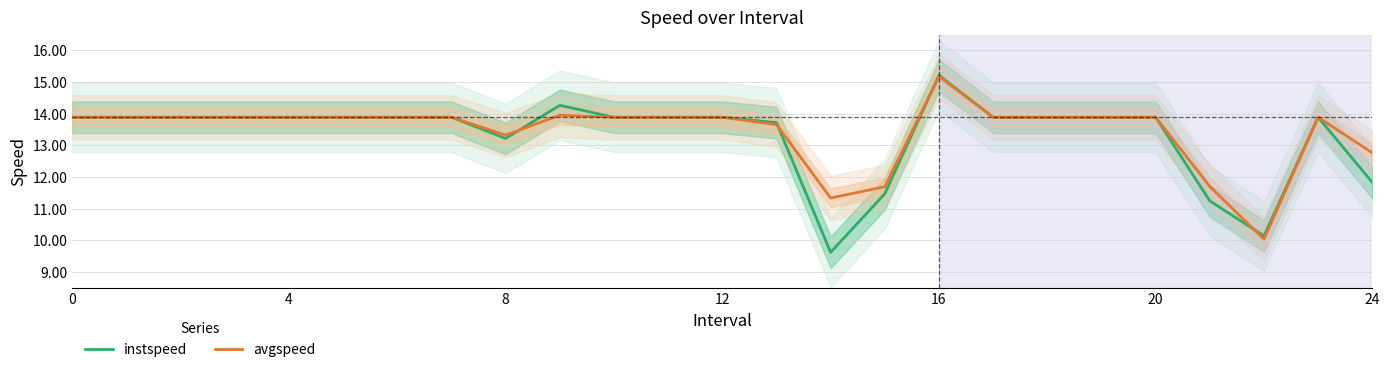

Rank the series by their average value, from lowest to highest.

instspeed, avgspeed